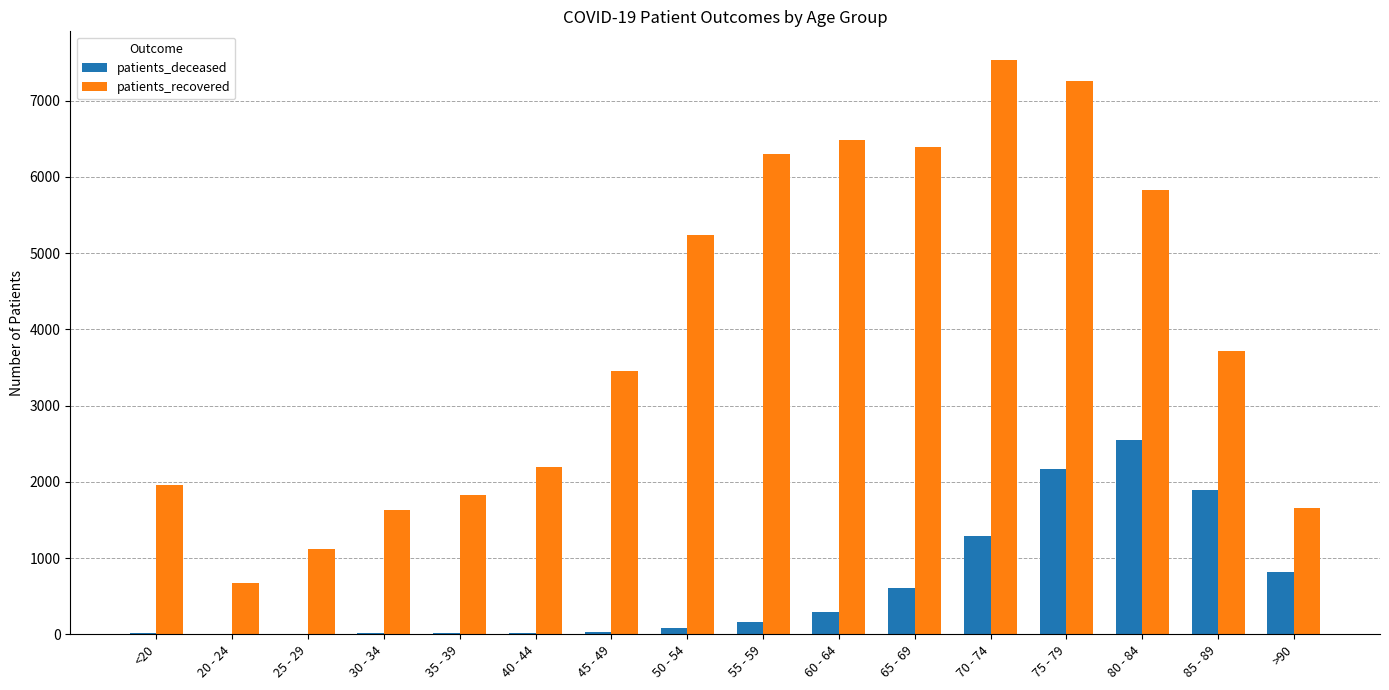

What are all the series names shown in the legend?

patients_deceased, patients_recovered